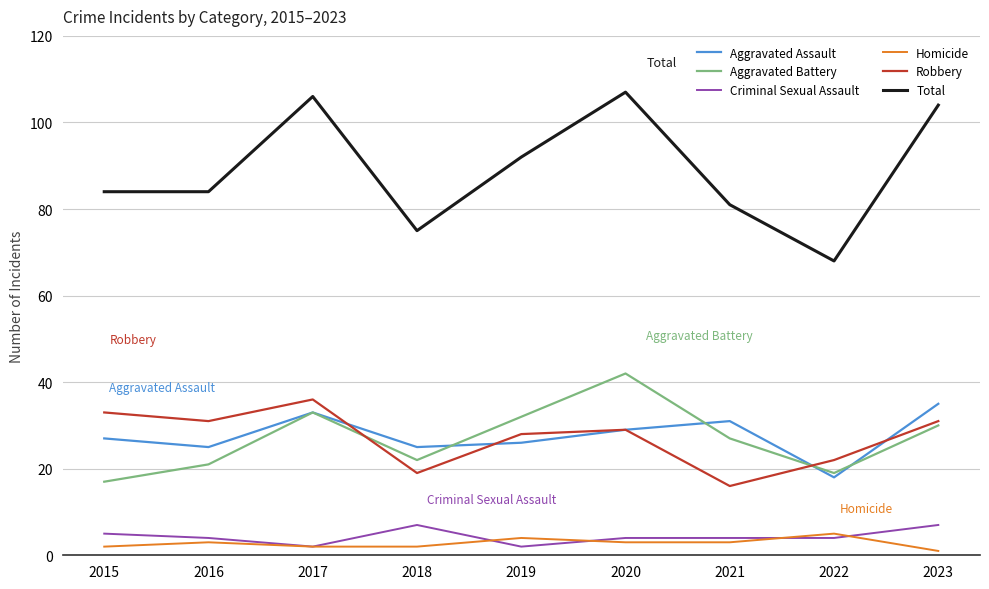

What is the total value across all series at 2016?

168